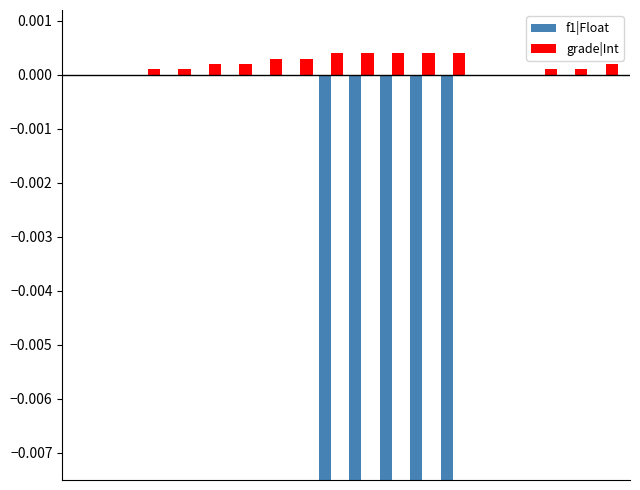

At how many categories does at least one series exceed 0?

14